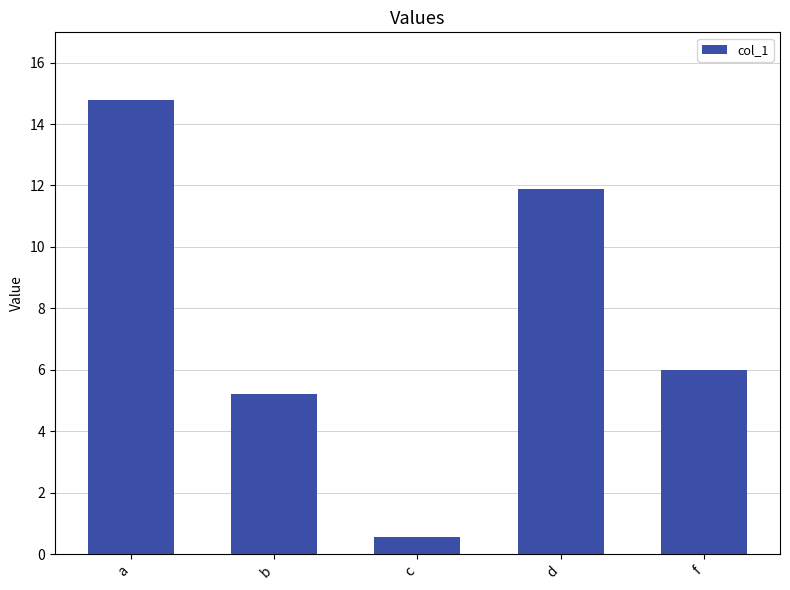

Where is the data nearest to the value 7?

f